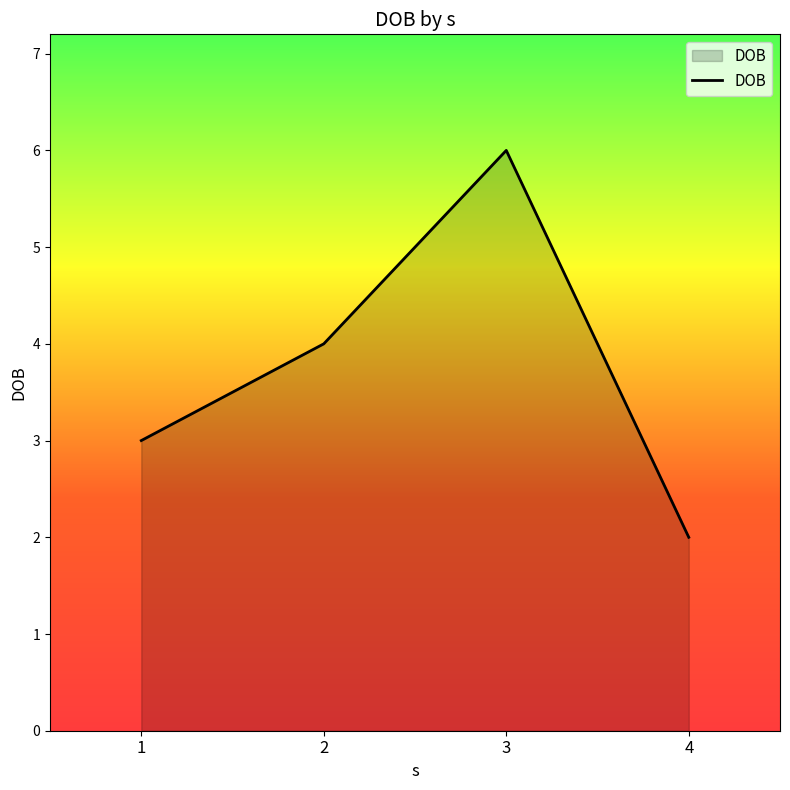

Where is the data nearest to the value 4?

2